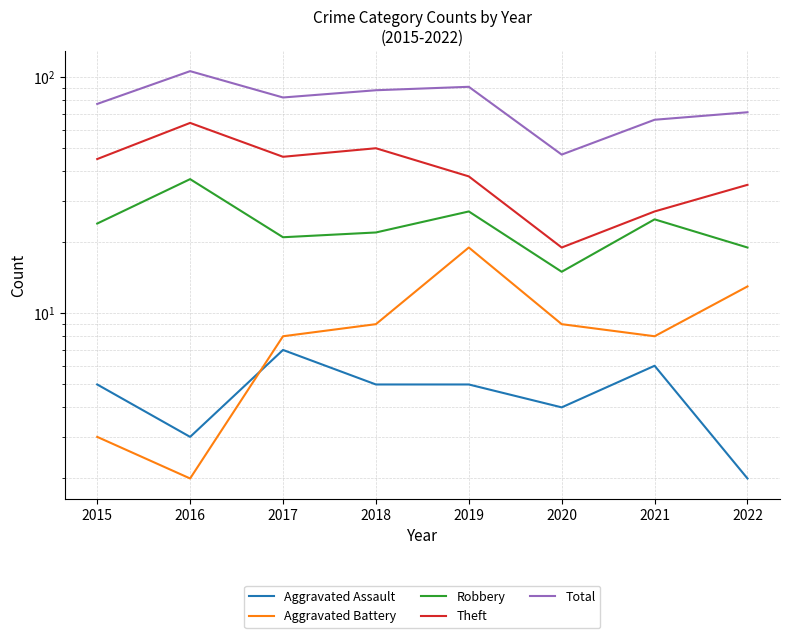

What is the highest value of the Theft series?

64